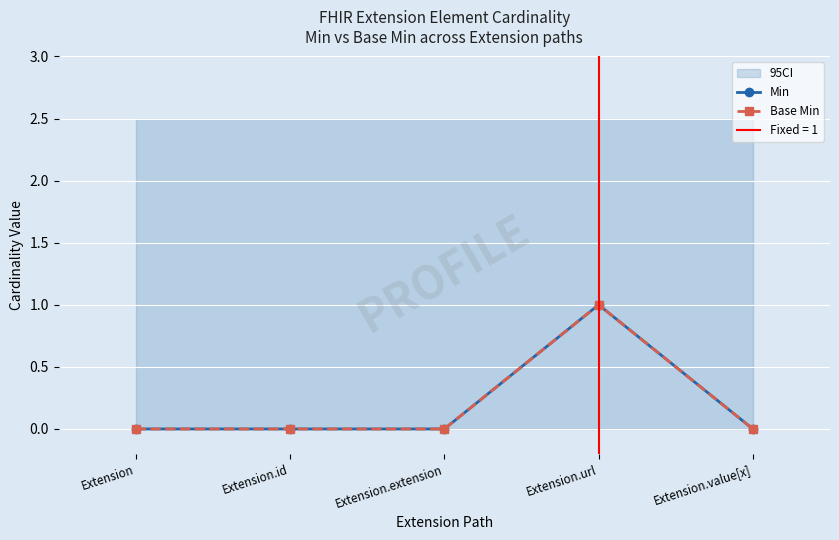

Which series has the largest total across all categories?

Min